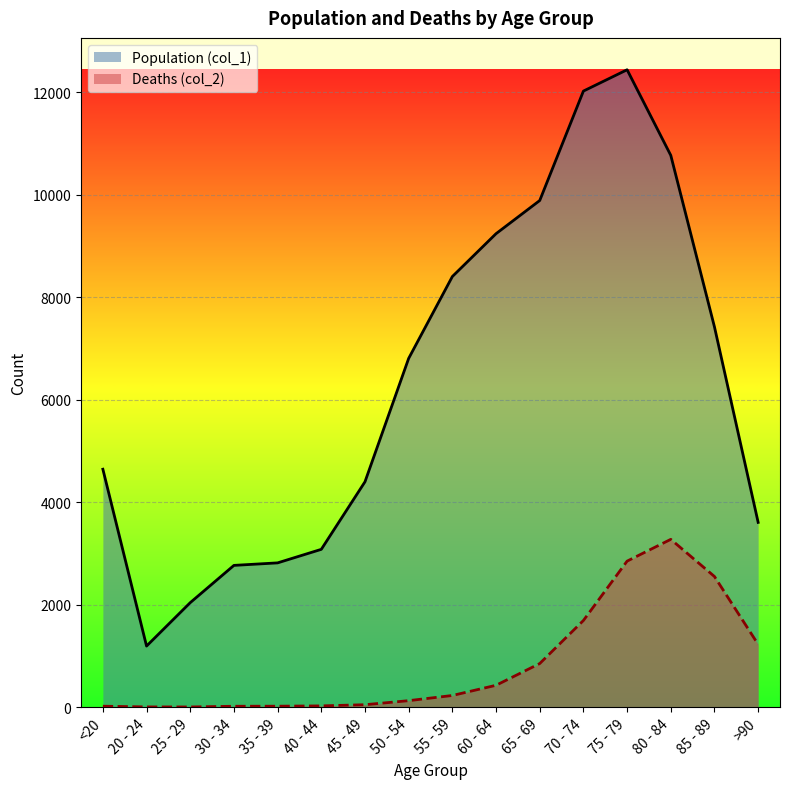

At how many categories does at least one series exceed 12267?

1